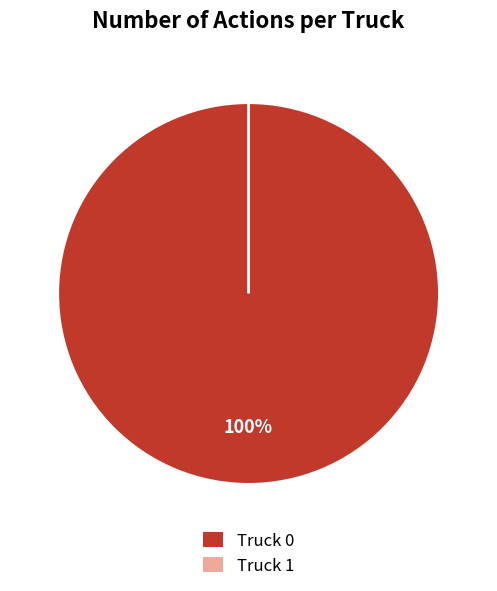

Do Truck 1 and Truck 0 together represent more than half of the pie?

Yes